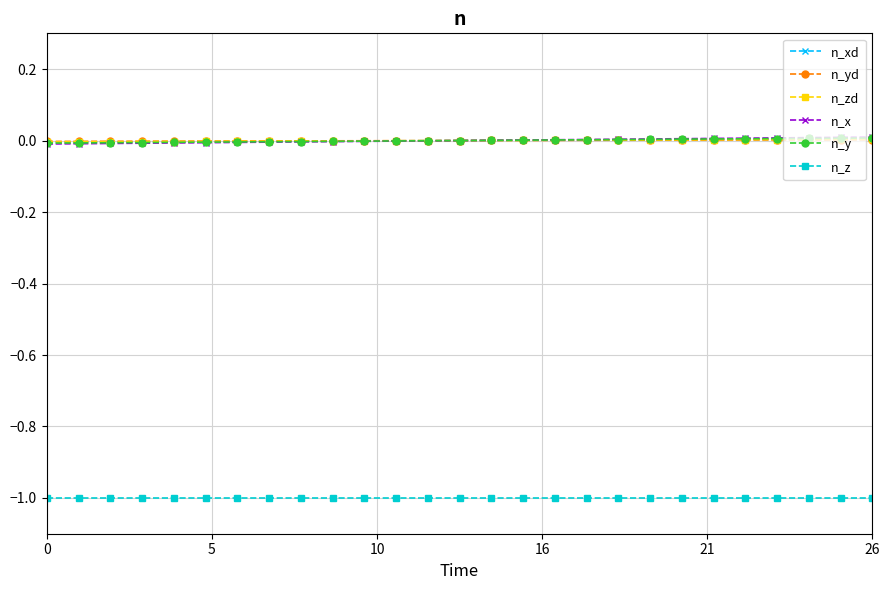

True or false: n_zd and n_z cross at least once.

False